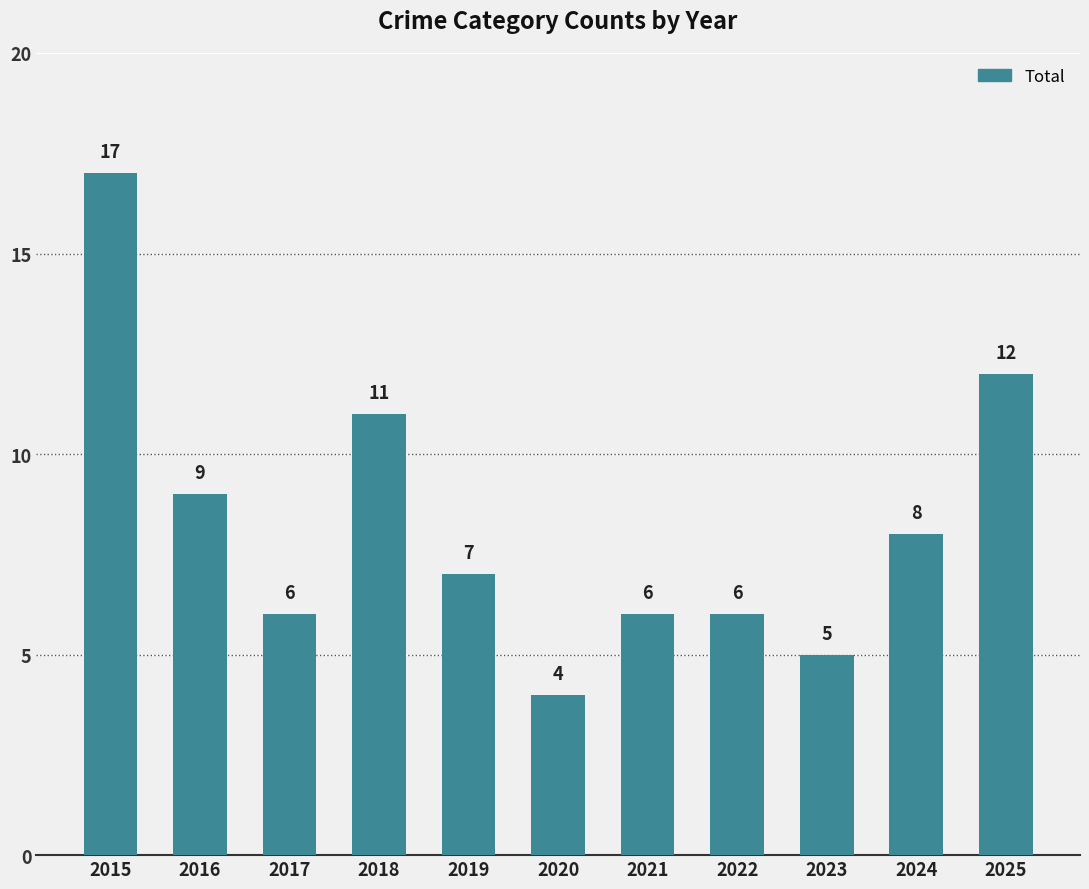

Where is the data nearest to the value 10?

2016